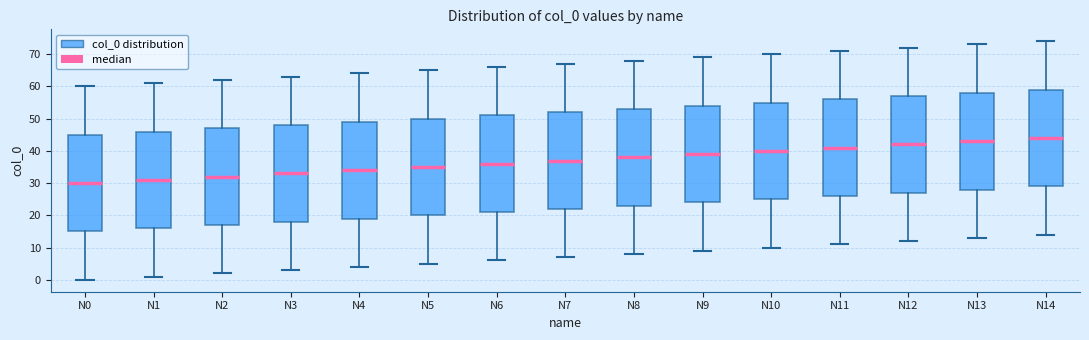

Which box has the lowest median line?

N0